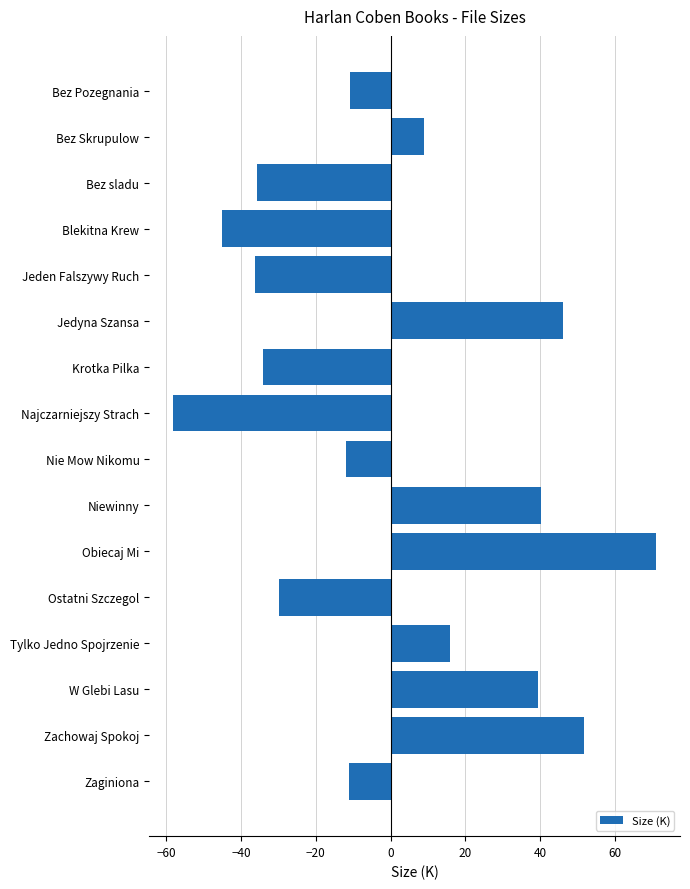

Between Blekitna Krew and Jeden Falszywy Ruch, which is larger?

Jeden Falszywy Ruch